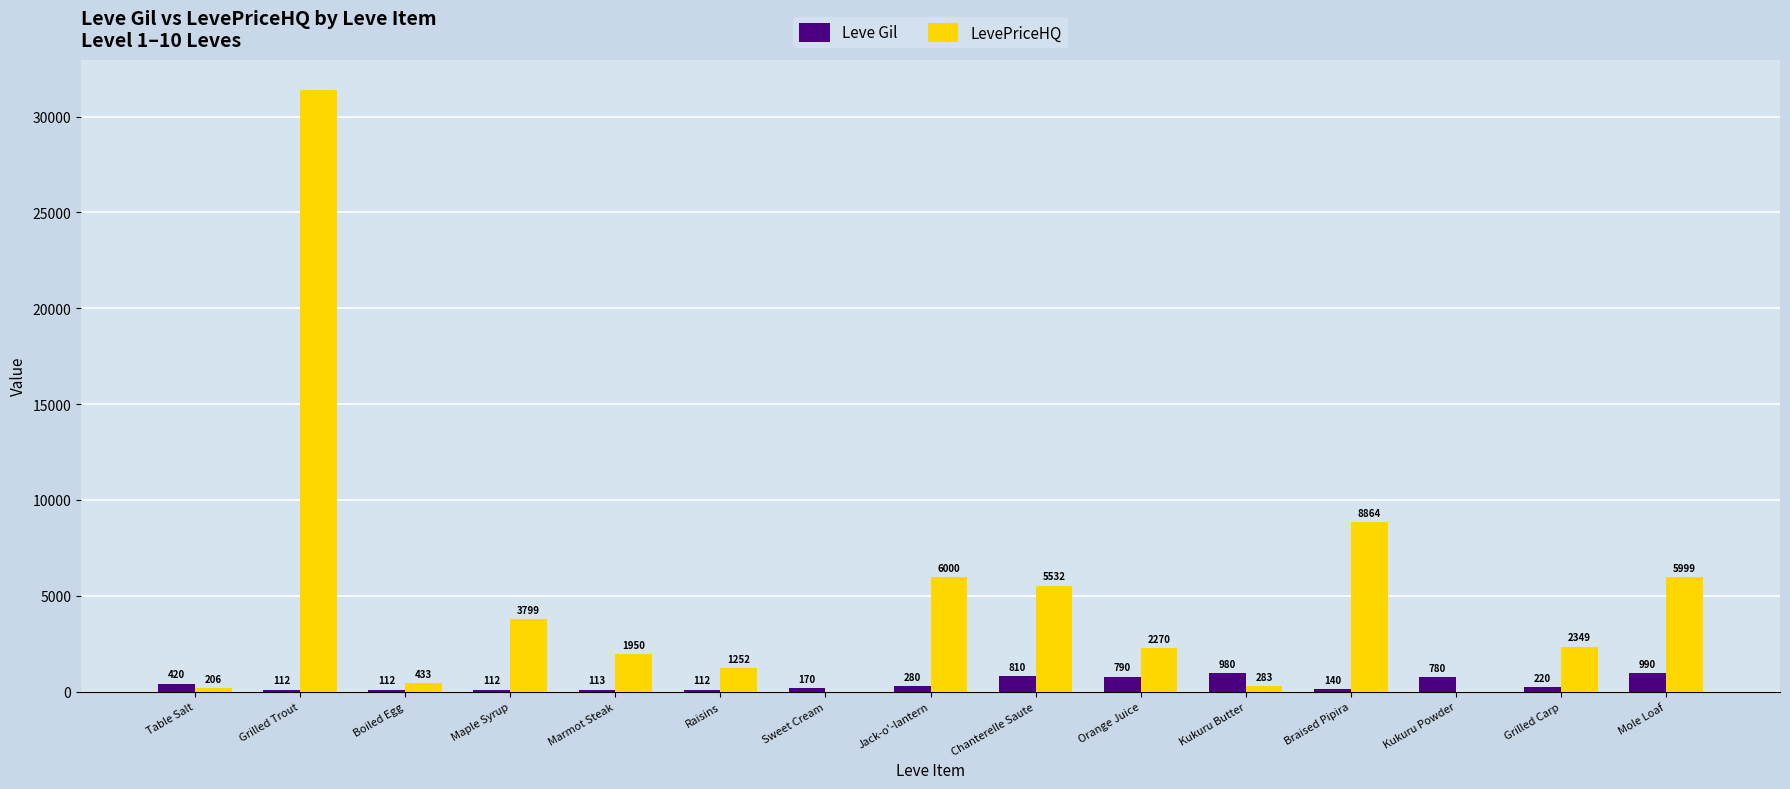

What are all the series names shown in the legend?

Leve Gil, LevePriceHQ